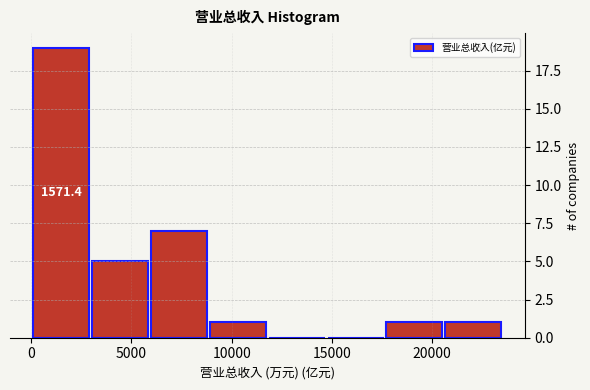

Over which range of the x-axis is the bar tallest?

0 to 3000